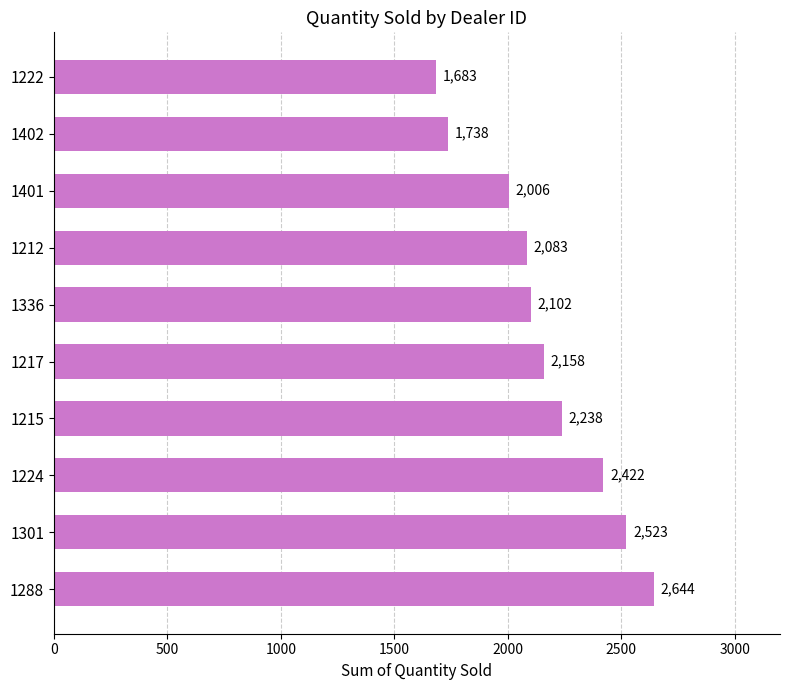

Are the bars horizontal?

Yes